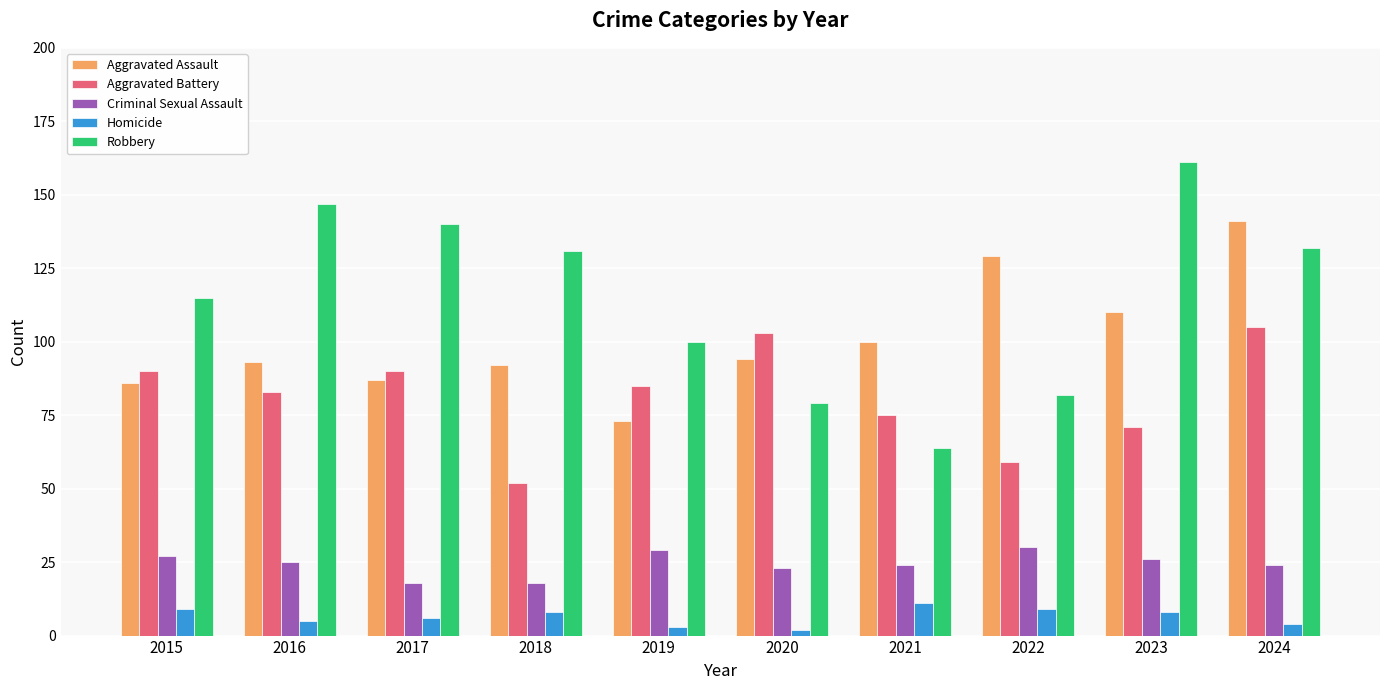

What is the difference between the second highest and minimum values in the Homicide series?

7